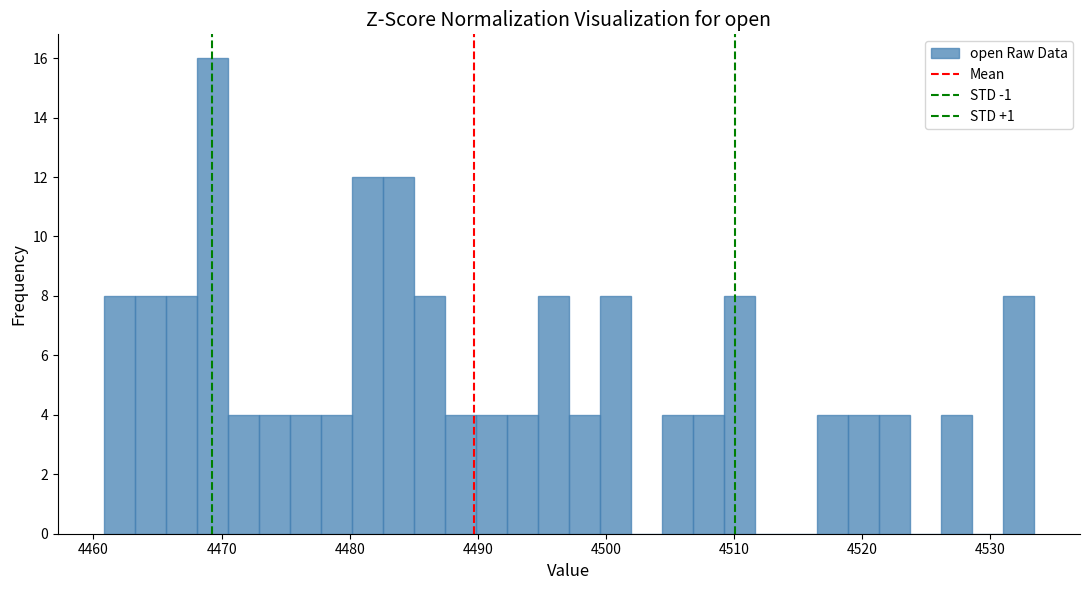

Around what value on the x-axis is the tallest bar? Give the approximate position of its centre, as read against the axis.

4469